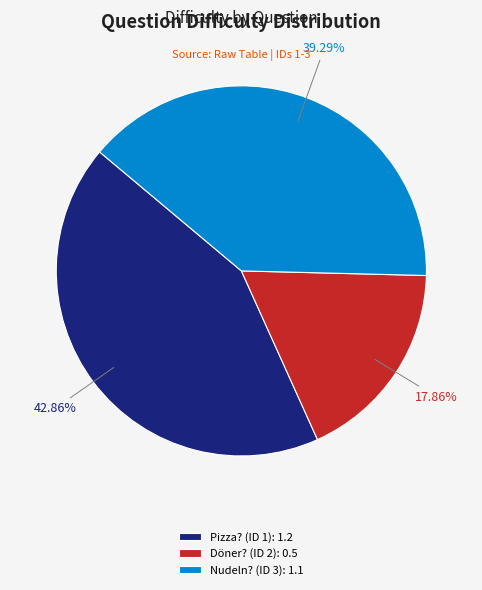

Which has a higher value, Pizza? (ID 1): 1.2 or Nudeln? (ID 3): 1.1?

Pizza? (ID 1): 1.2